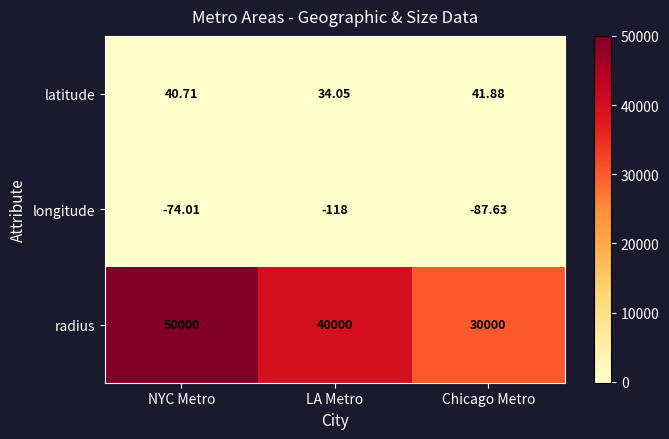

Which category has the highest value across all series?

NYC Metro